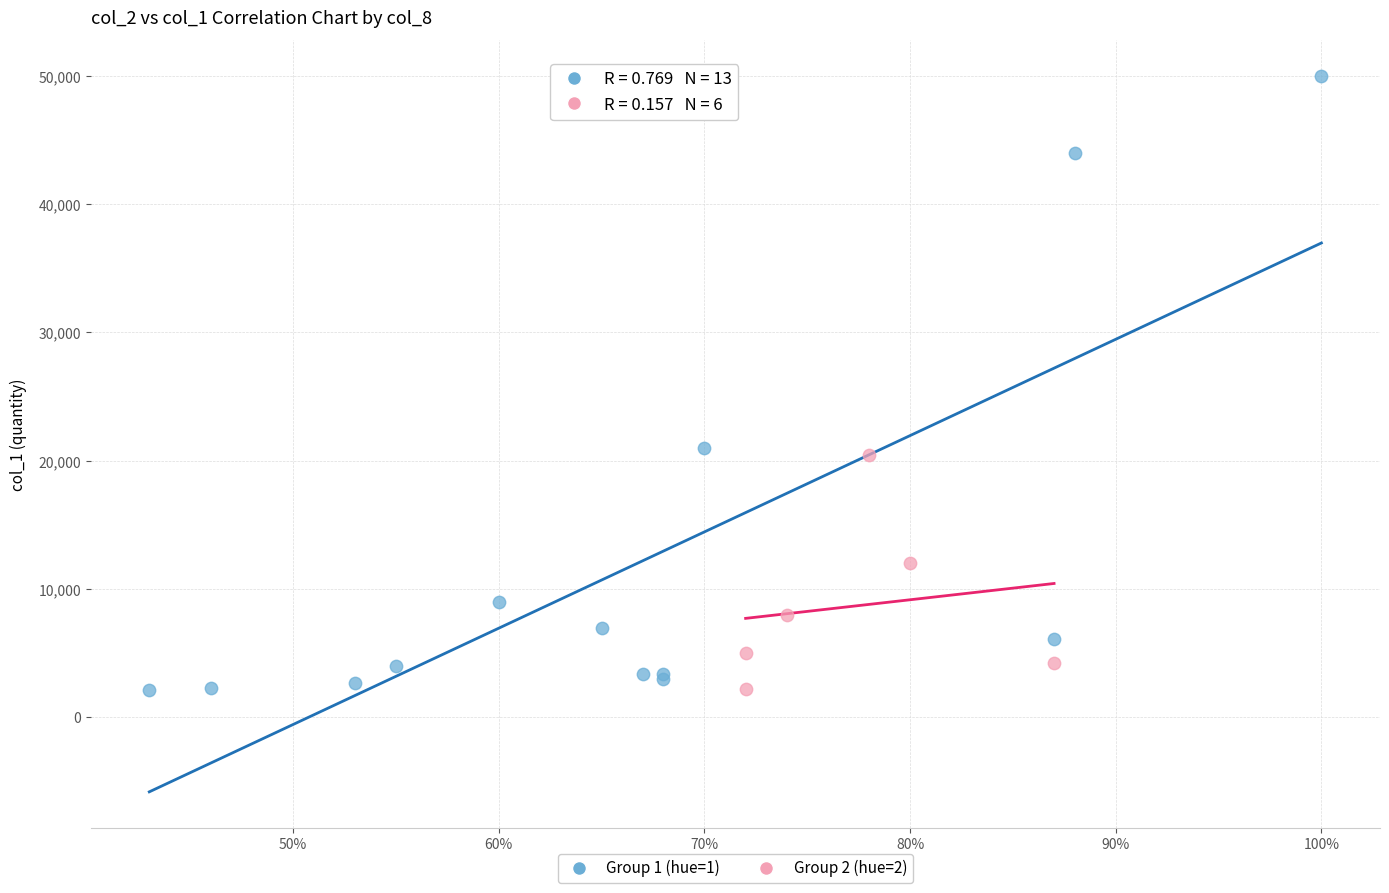

What are all the series names shown in the legend?

Group 1 (hue=1), Group 2 (hue=2)